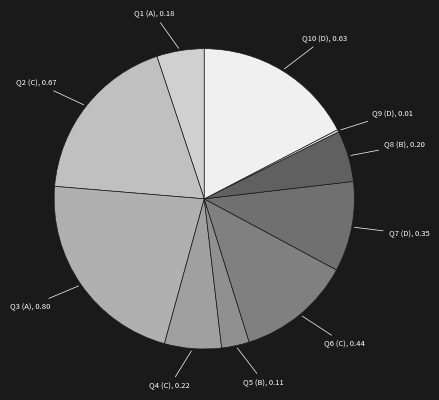

Does any single category account for the majority?

No